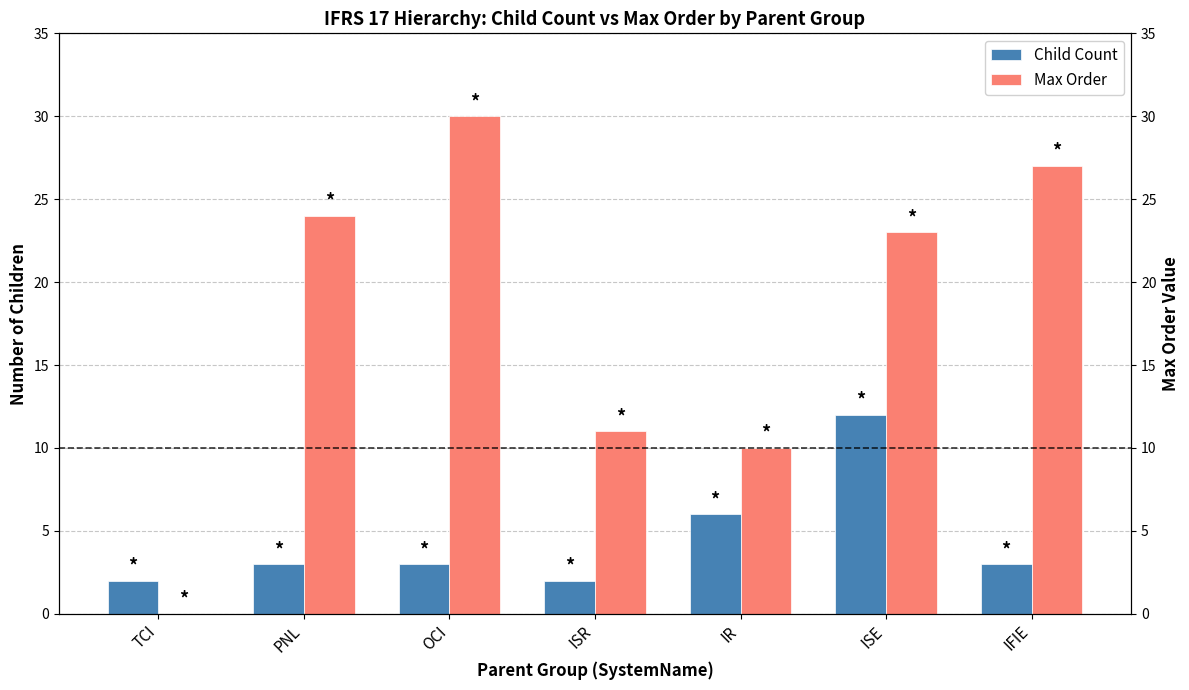

What is the total value across all series at PNL?

27